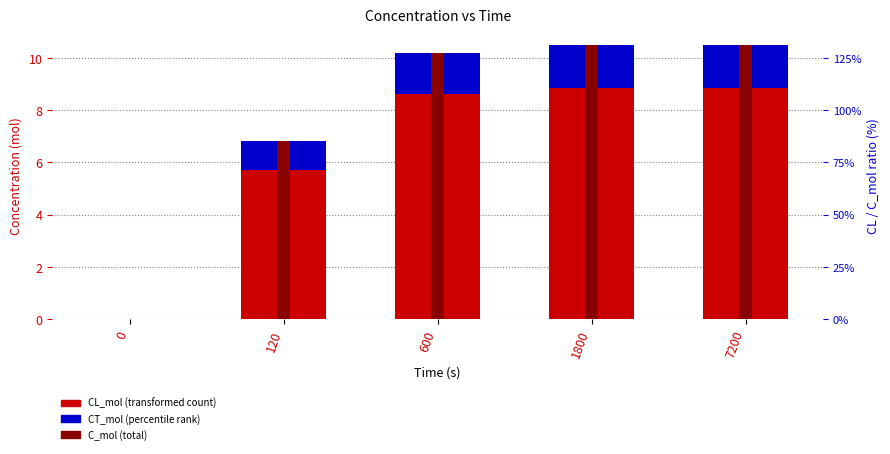

How many values in the C_mol series are below 10?

2